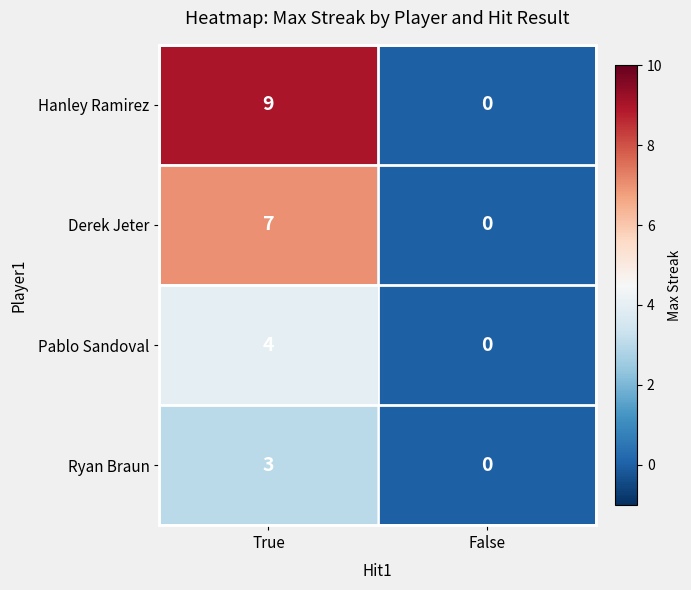

Where is Hanley Ramirez nearest to the value 4?

False